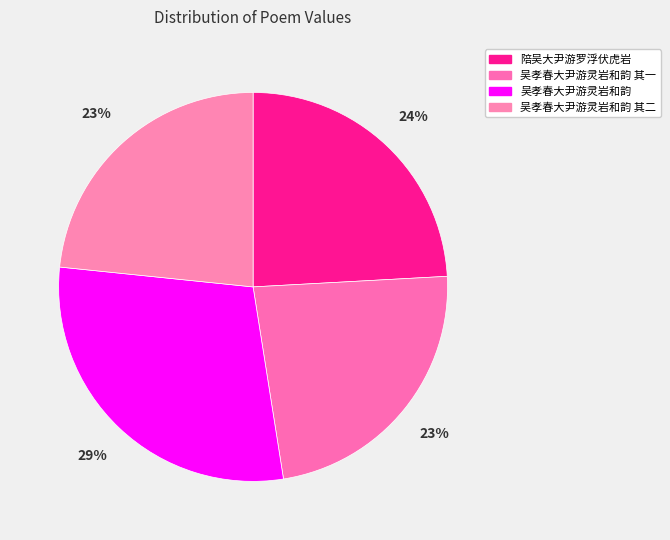

What is the ratio of the value at 陪吴大尹游罗浮伏虎岩 to the value at 吴孝春大尹游灵岩和韵 其二?

1.0